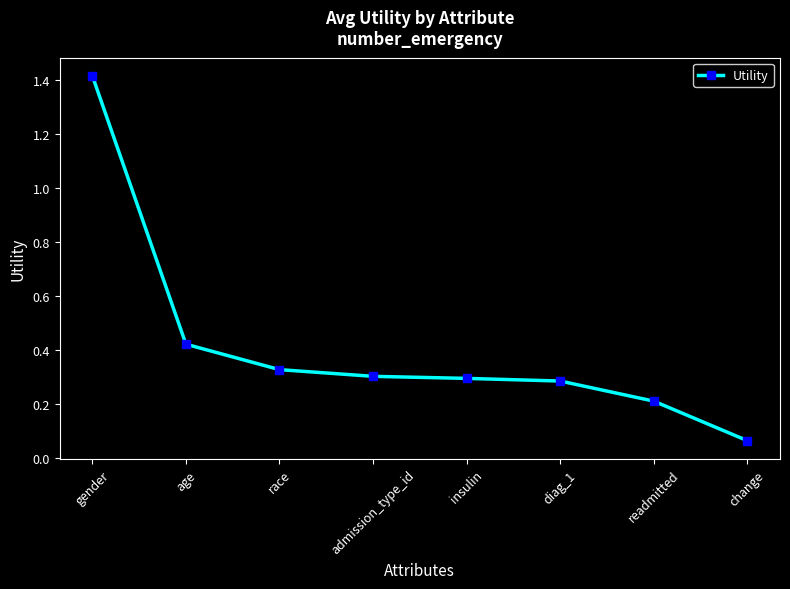

Which has a higher value, readmitted or insulin?

insulin